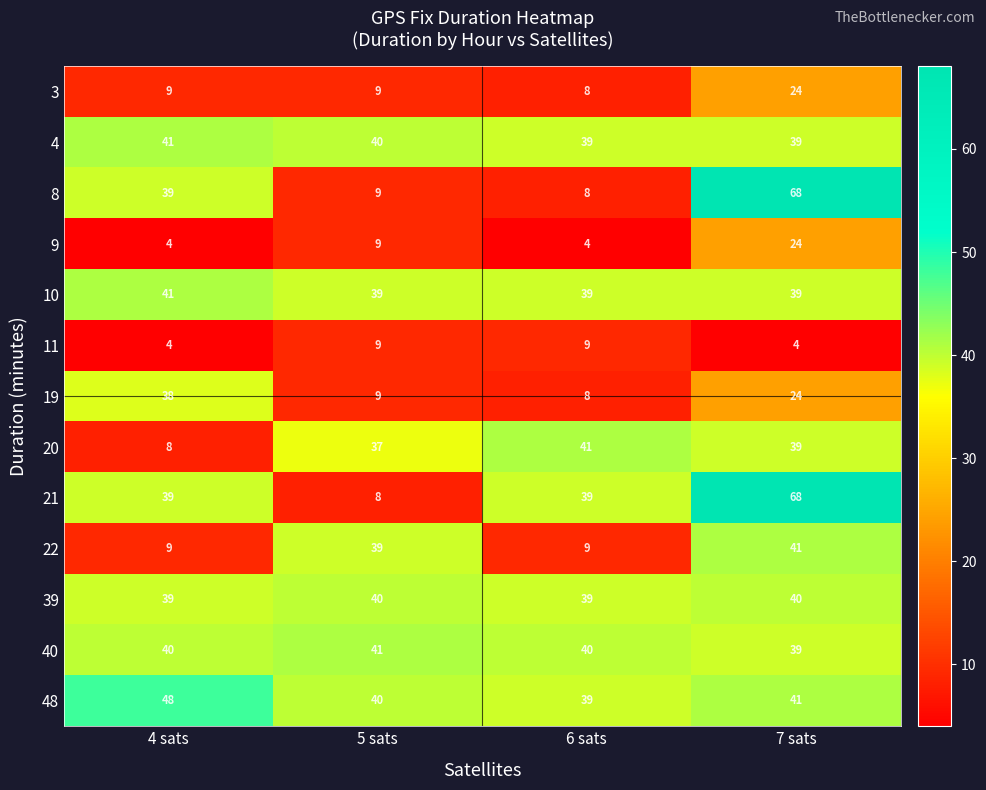

What is the smallest value displayed?

4